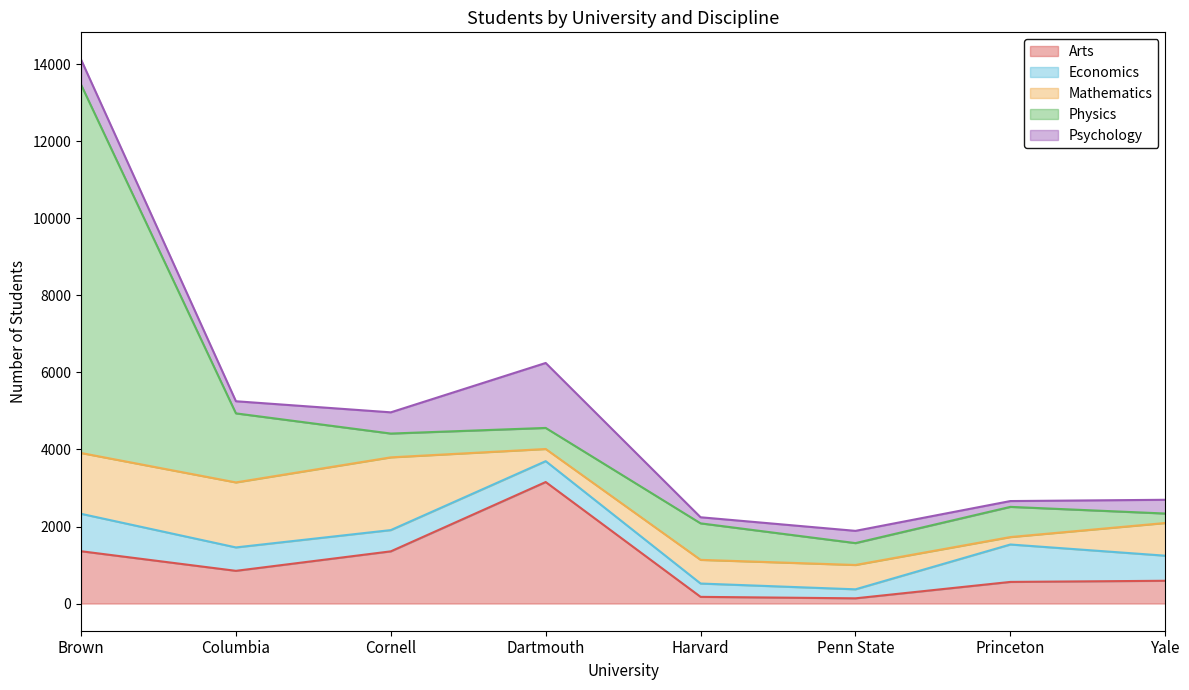

List the labels in order of Psychology value, largest first.

Dartmouth, Brown, Cornell, Yale, Penn State, Columbia, Harvard, Princeton